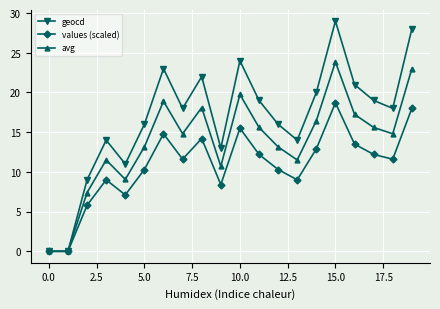

List the series in order of their peak value, highest first.

geocd, avg, values (scaled)